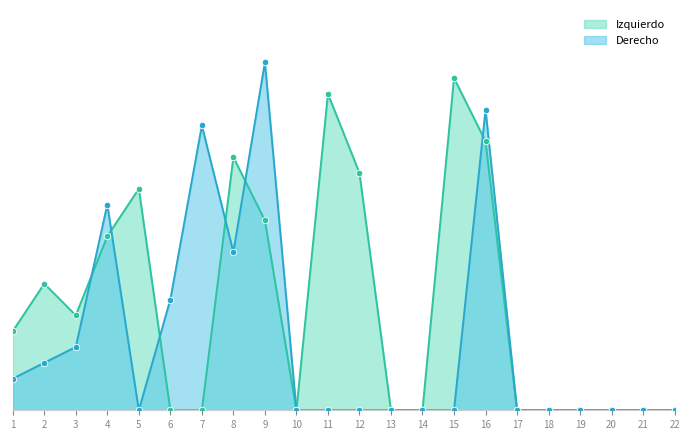

What is the total value across all series at 7?

18